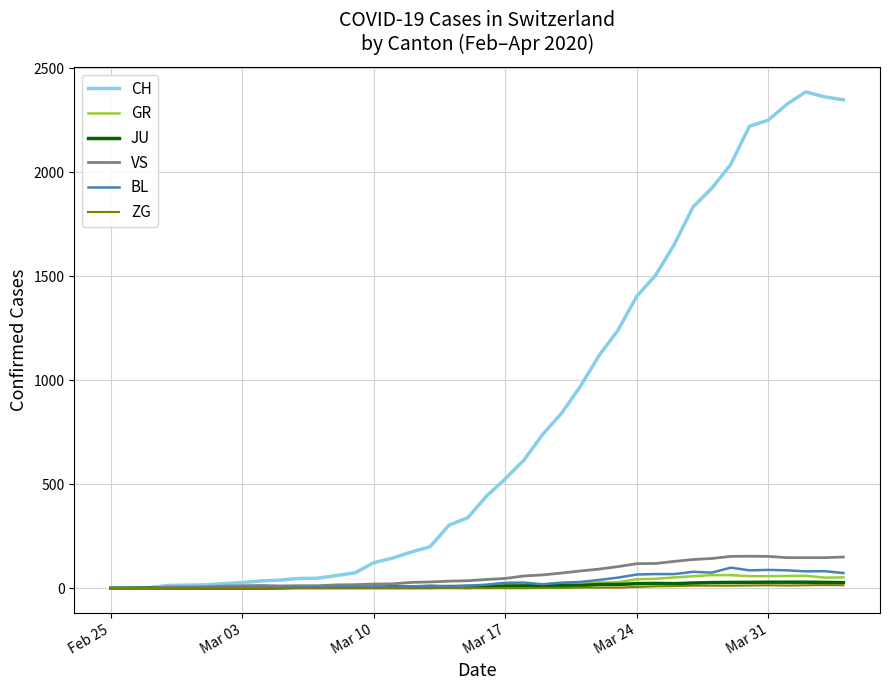

How many lines are shown in the chart?

6